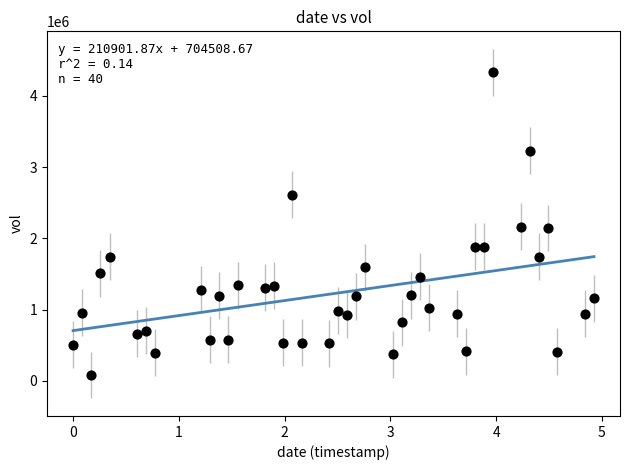

What is the range of Y values (max minus min)?

4252100